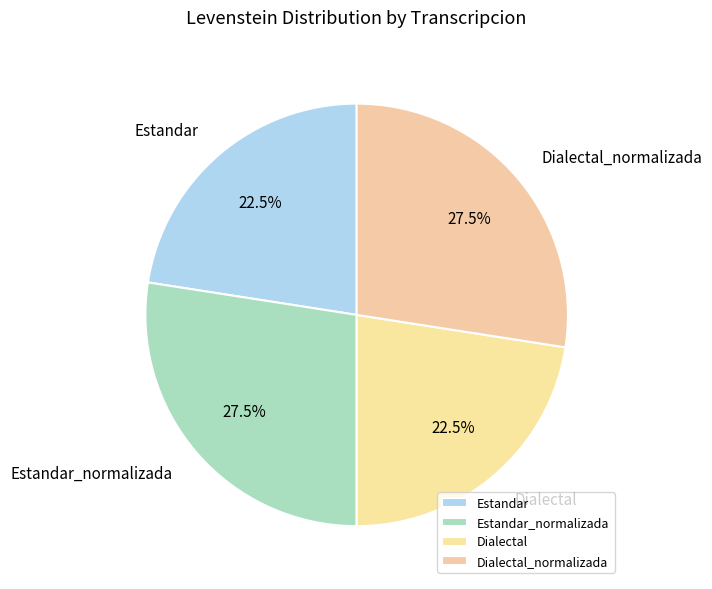

Is there a majority slice in this chart?

No